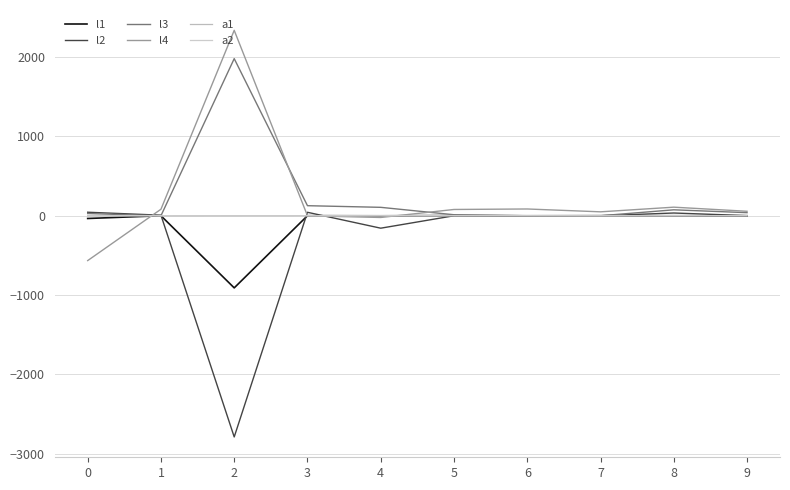

How many values in the l4 series are below 79?

5